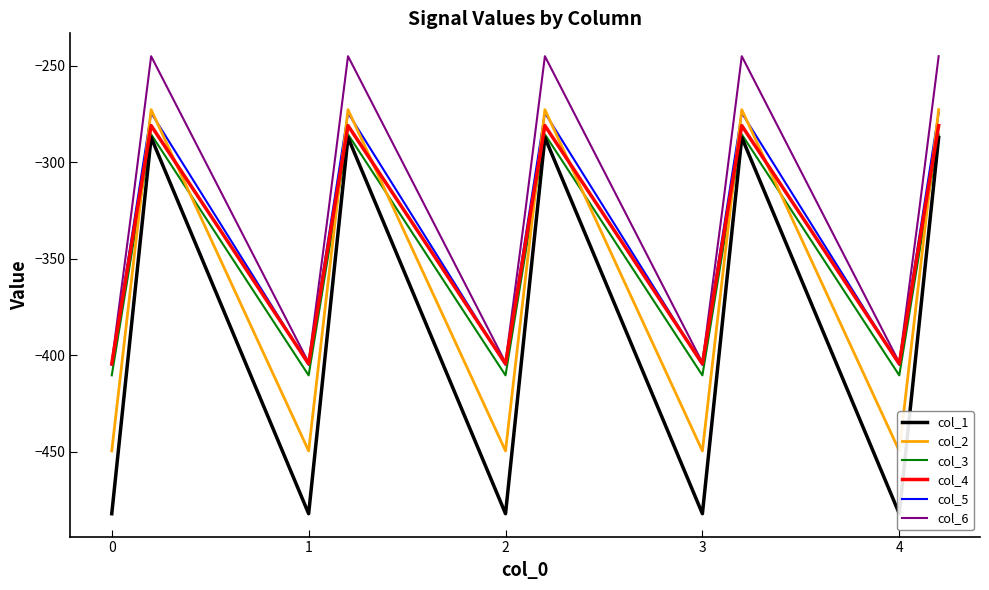

What is the highest value of the col_4 series?

-281.0